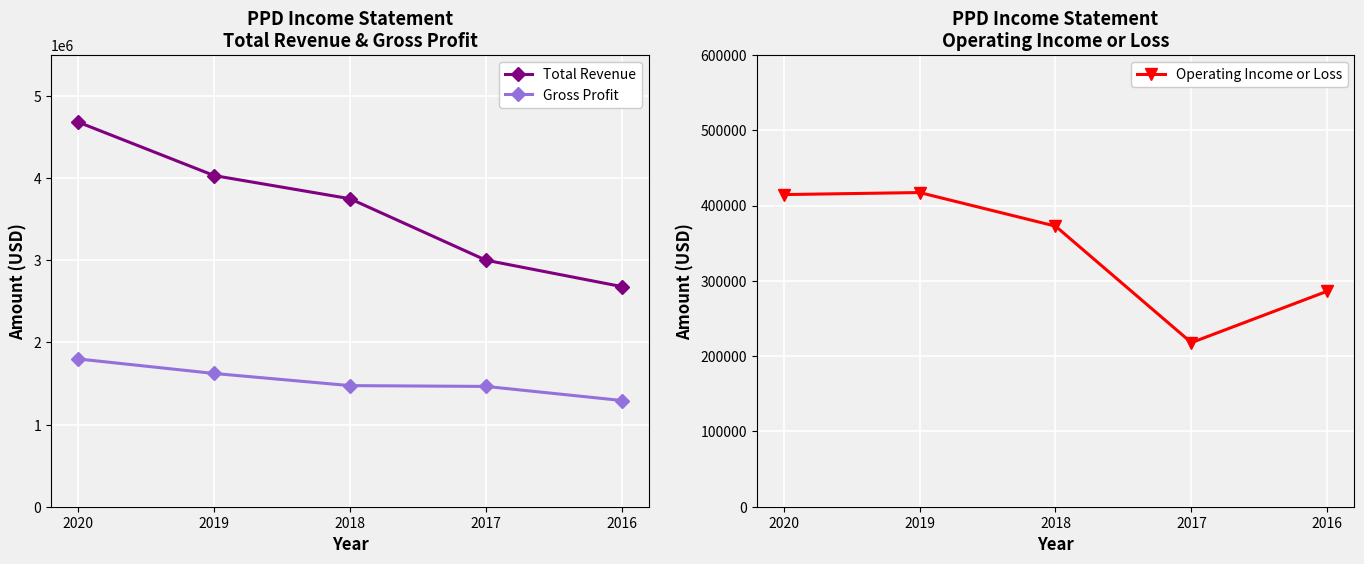

True or false: Gross Profit has more than 0 points higher than both neighbors.

False